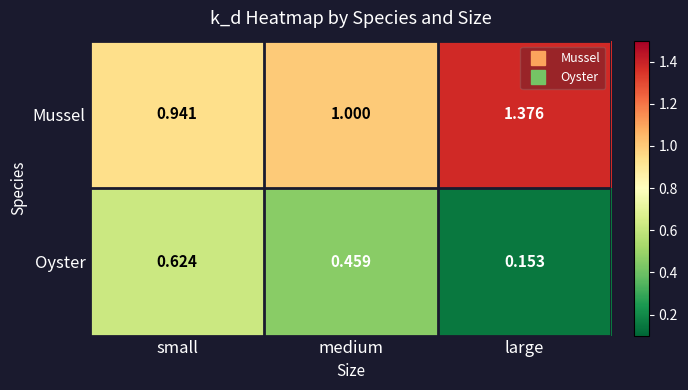

What is the spread (max minus min) of values at large?

1.2